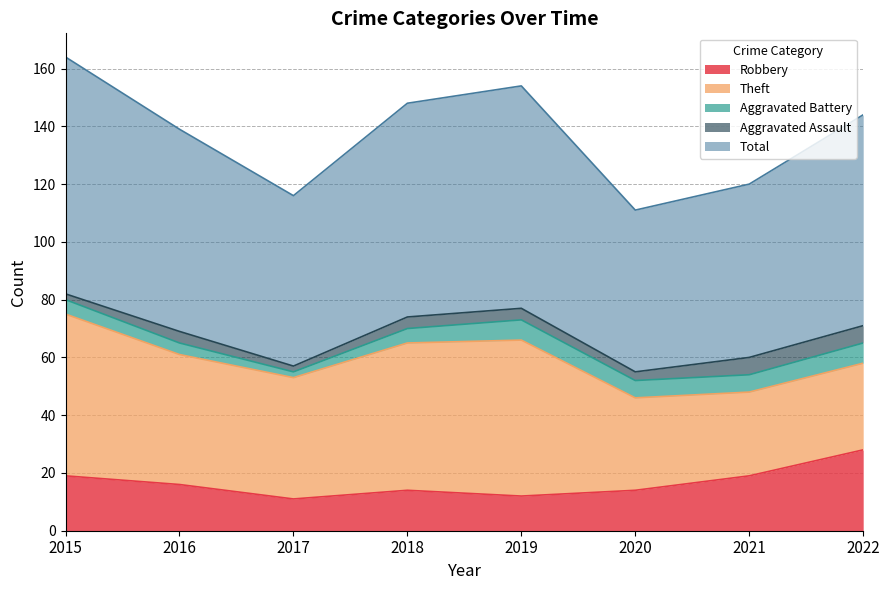

Is it true that Theft equals 51 at 2018?

True